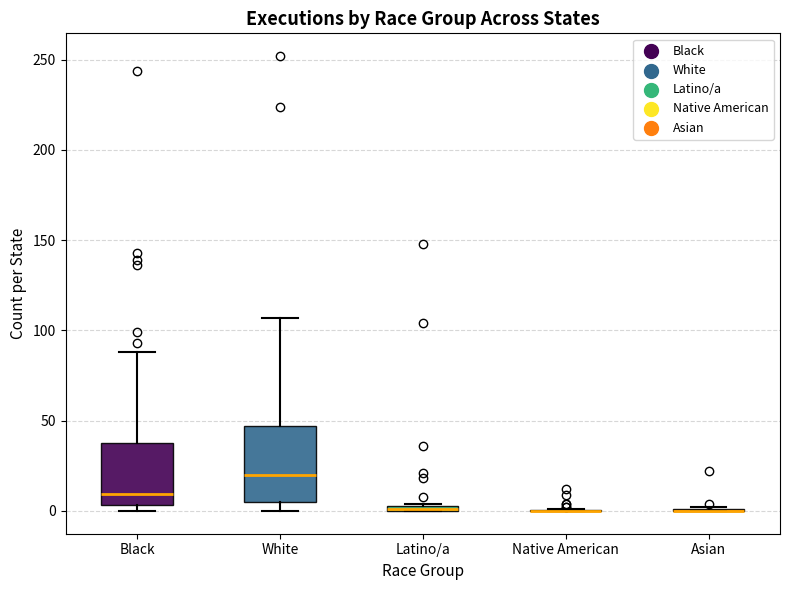

Which box is the tallest, from its lower edge to its upper edge?

White